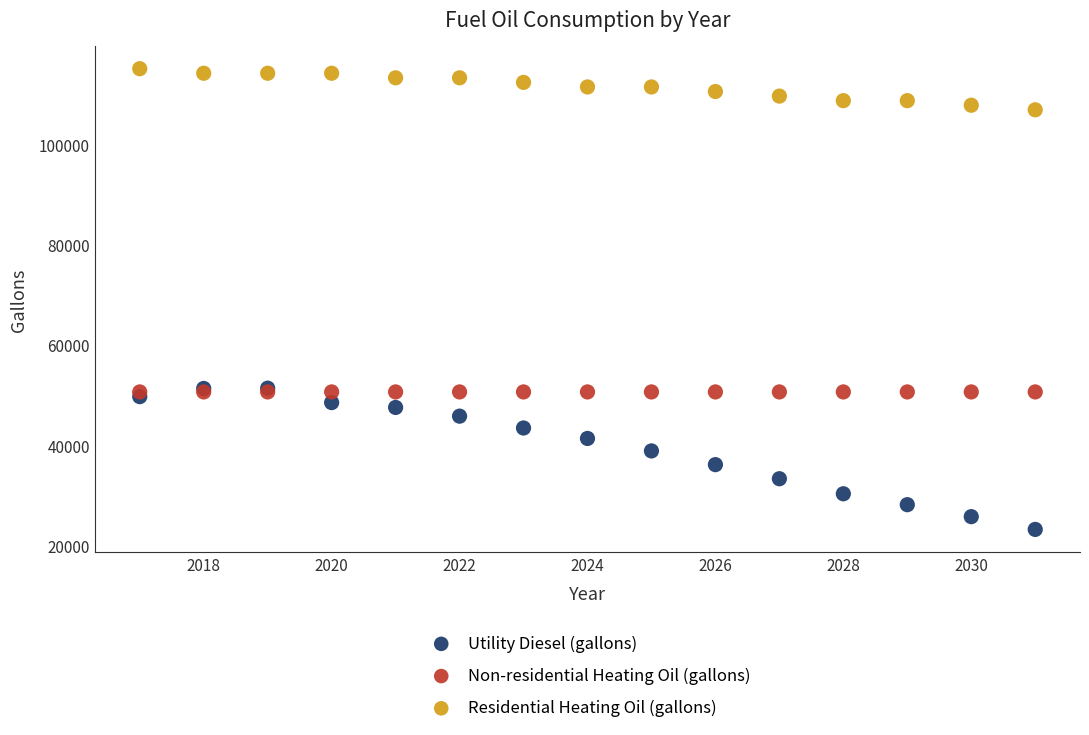

What are all the series names shown in the legend?

Utility Diesel (gallons), Non-residential Heating Oil (gallons), Residential Heating Oil (gallons)